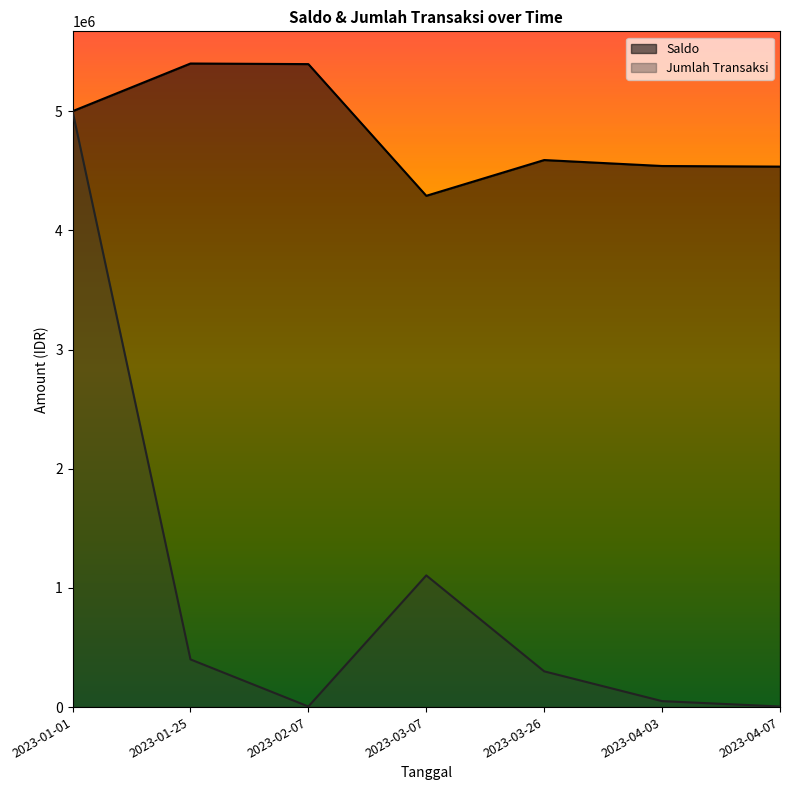

How many values in the Saldo series exceed 4590000?

3